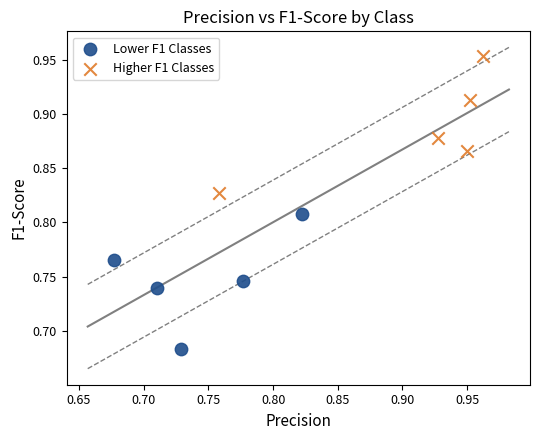

Which series contains the lowest Y value?

Lower F1 Classes